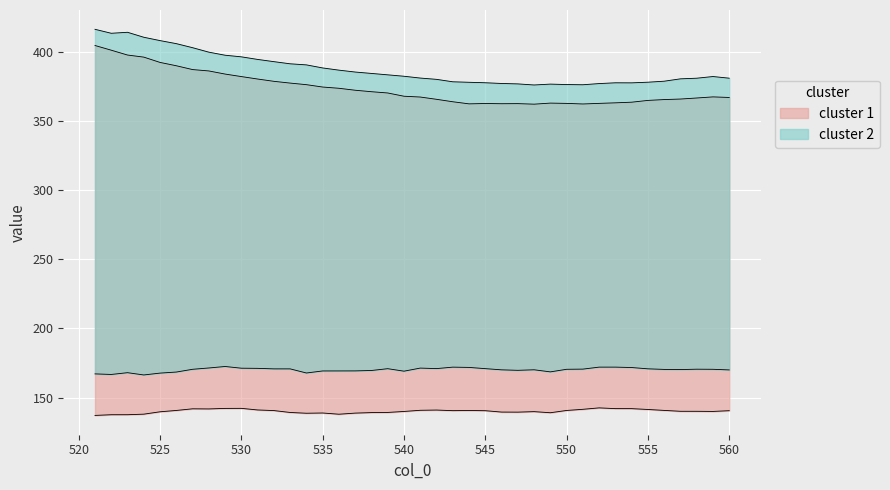

True or false: col_24 and col_23 intersect in this chart.

False